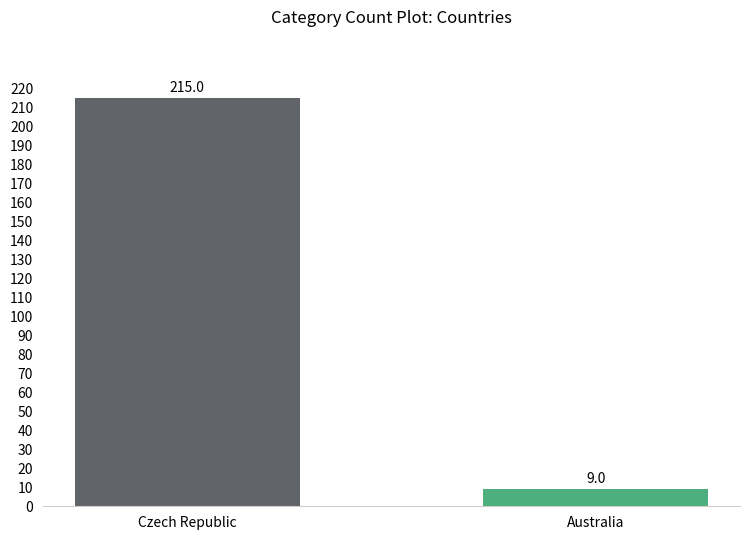

Reading left to right, what are all the values shown in this chart?

215	9